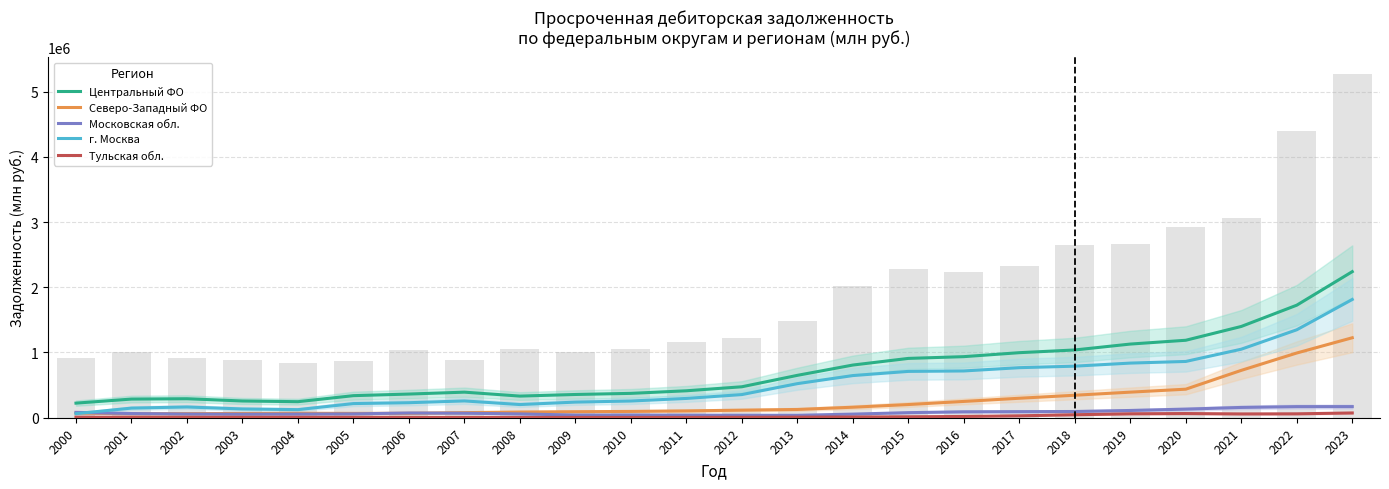

What are all the series names shown in the legend?

Центральный ФО, Северо-Западный ФО, Московская обл., г. Москва, Тульская обл.